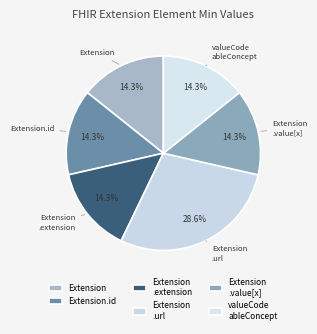

How much of the chart is everything except Extension.id?

85.7%